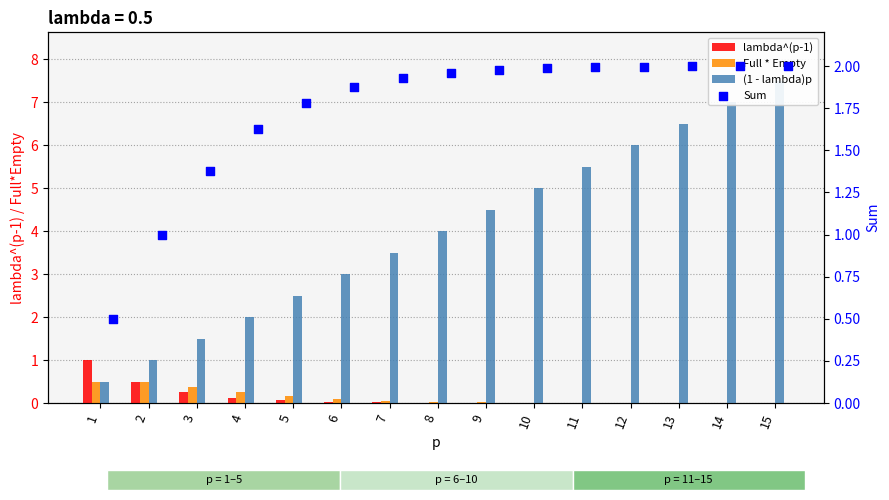

At which category is the sum across all series the highest?

15